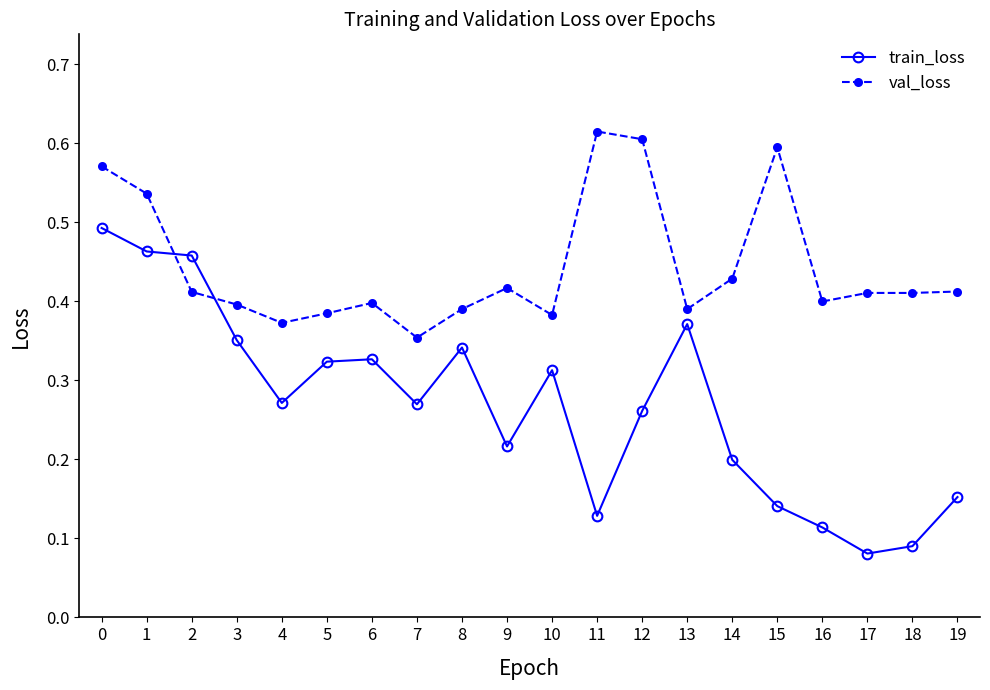

The val_loss series shows 0.2 at 13. True or false?

False